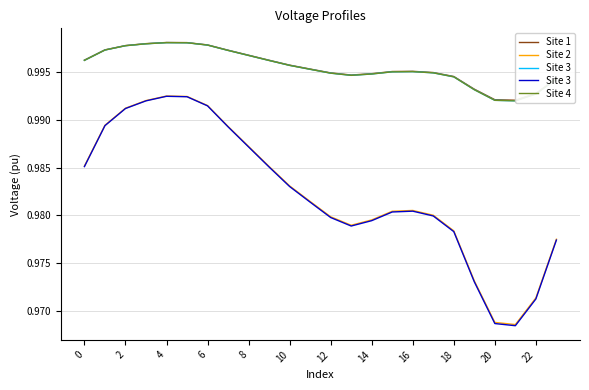

True or false: Site 3 and Site 4 intersect in this chart.

False